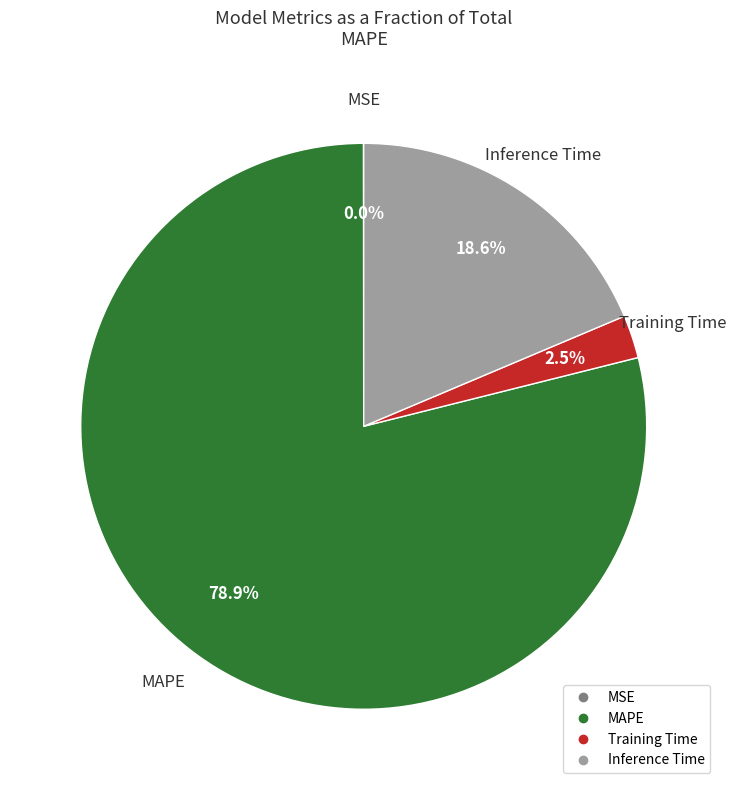

What is the total percentage of MAPE and Inference Time?

97.5%